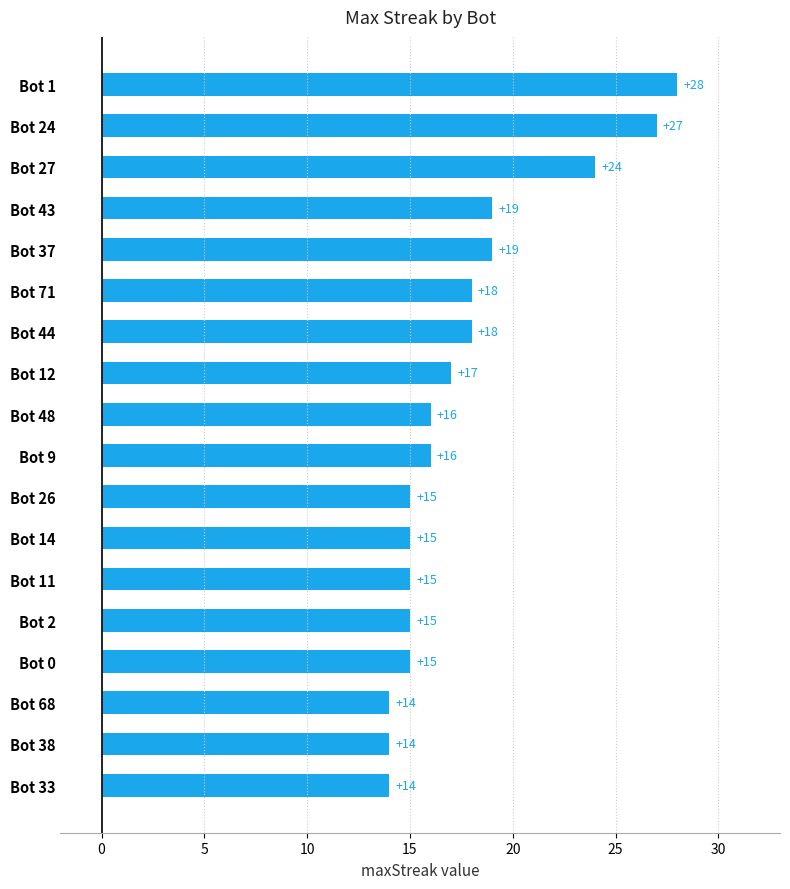

Between Bot 9 and Bot 27, which is larger?

Bot 27